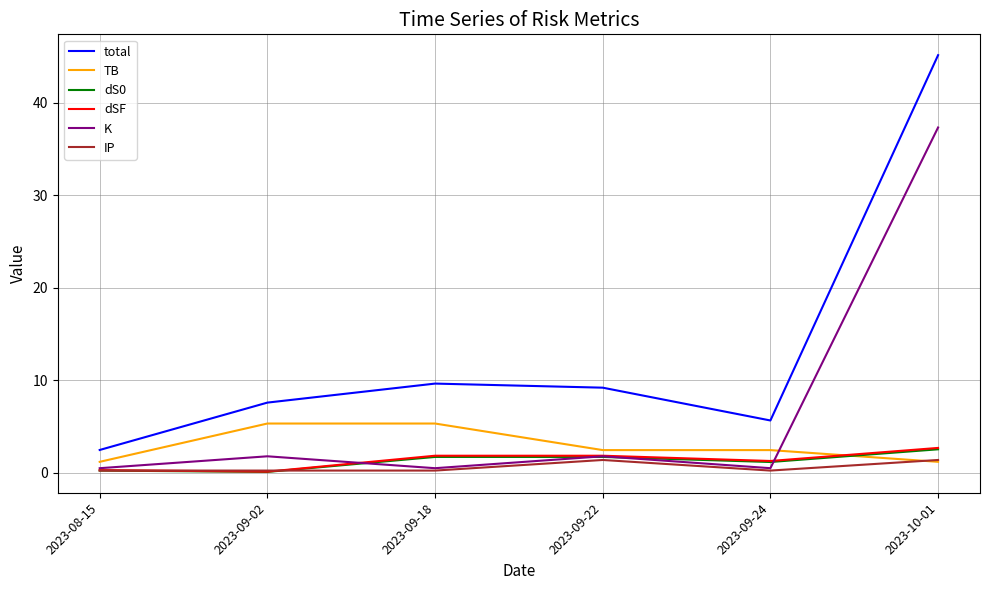

What is the difference between the second highest and minimum values in the total series?

7.2